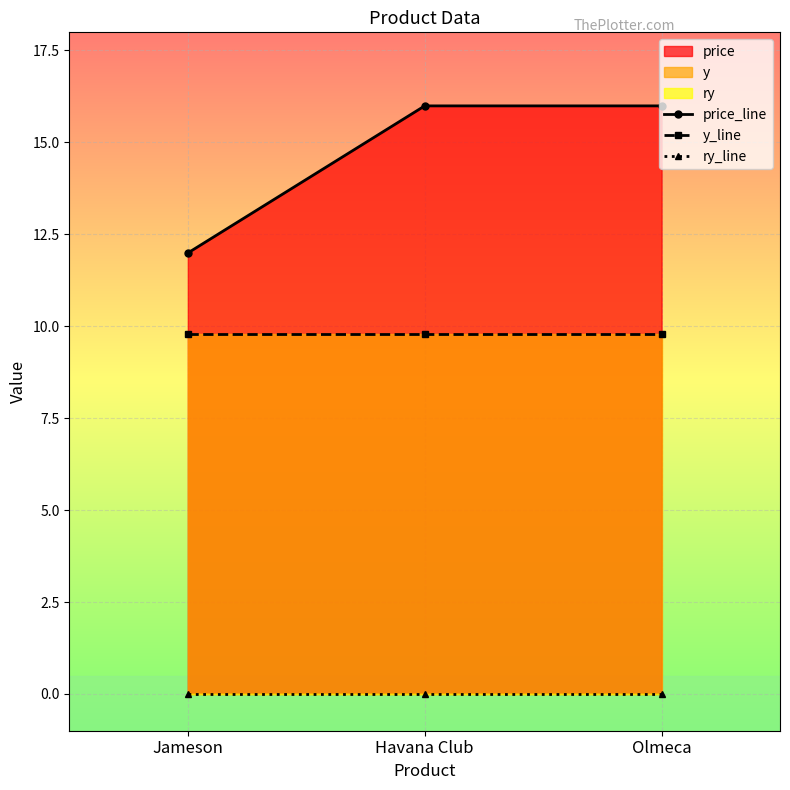

Reading left to right, extract all data points from this chart.

price_line: 12.0	16.0	16.0
y_line: 9.8	9.8	9.8
ry_line: 0.0	0.0	0.0